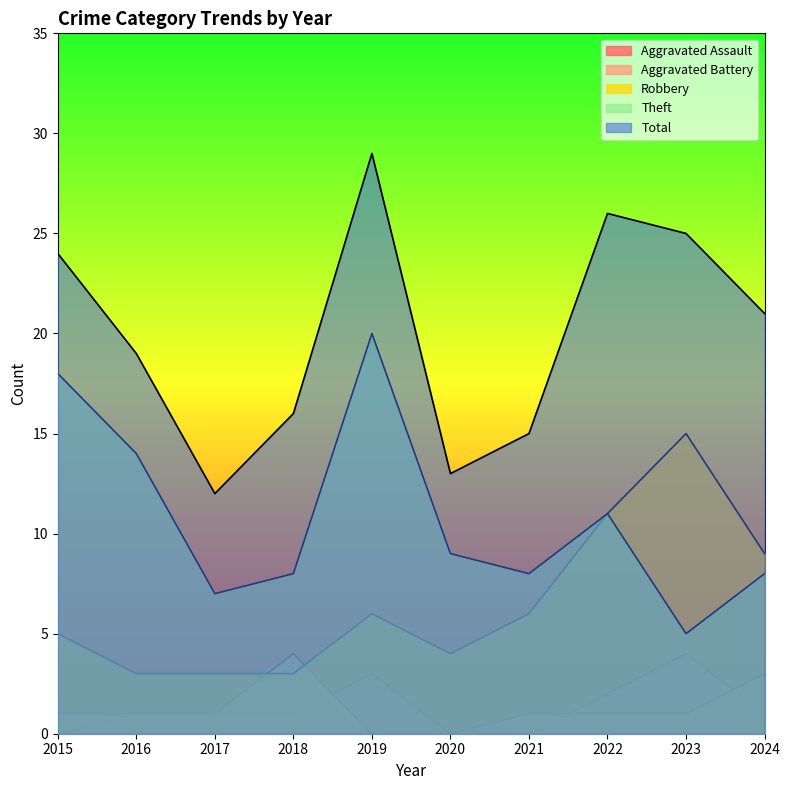

What is the total value across all series at 2015?

48